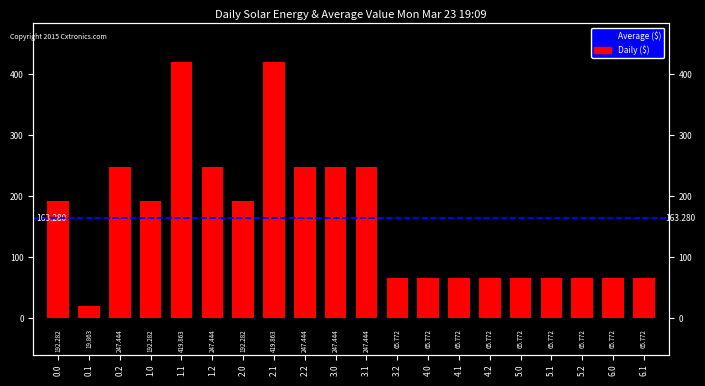

What is the label of the 5th bar from the right?

5.0